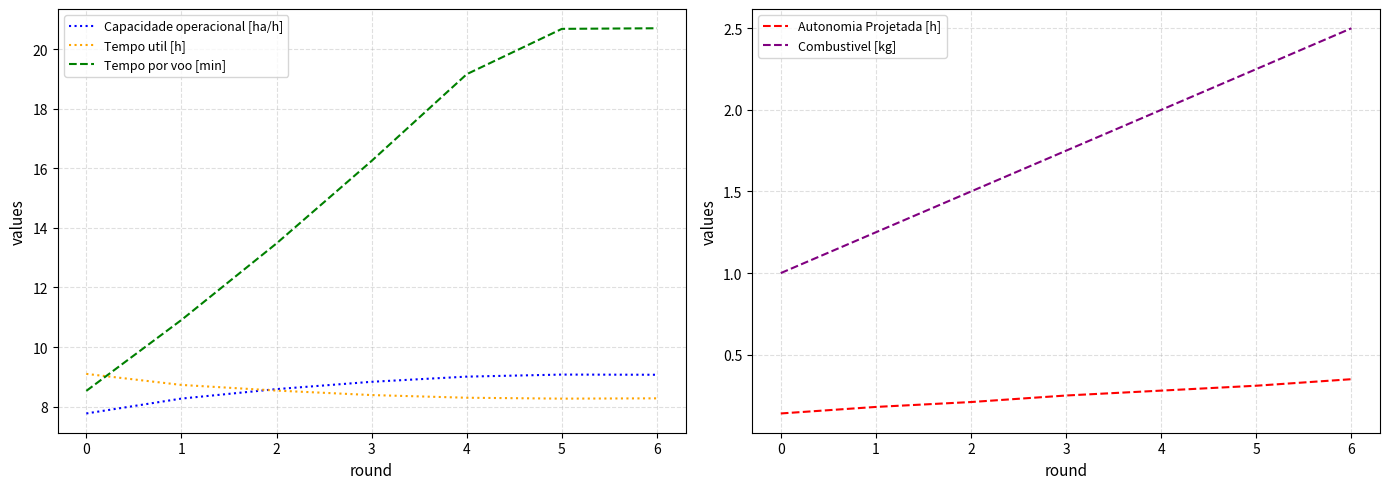

What is the minimum value shown in the chart?

0.1